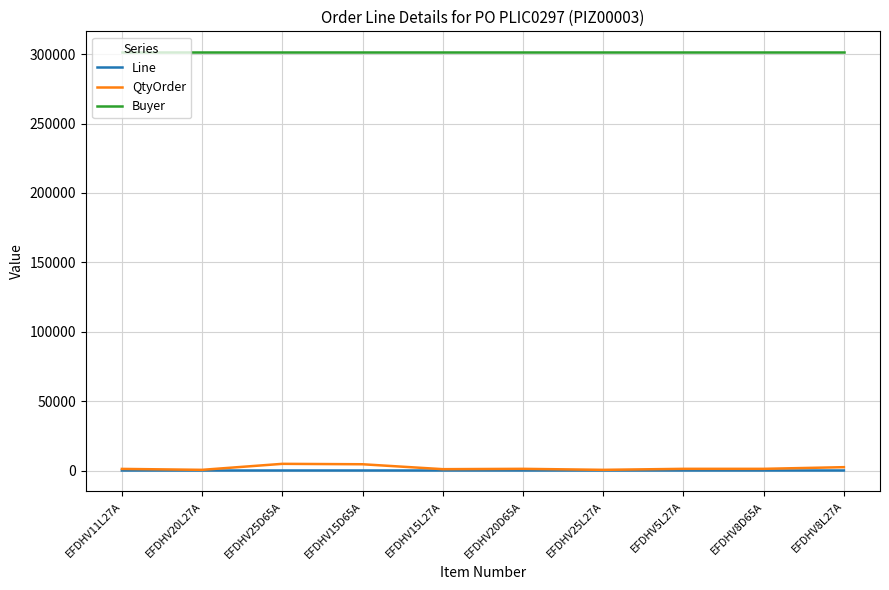

How many lines are shown in the chart?

3